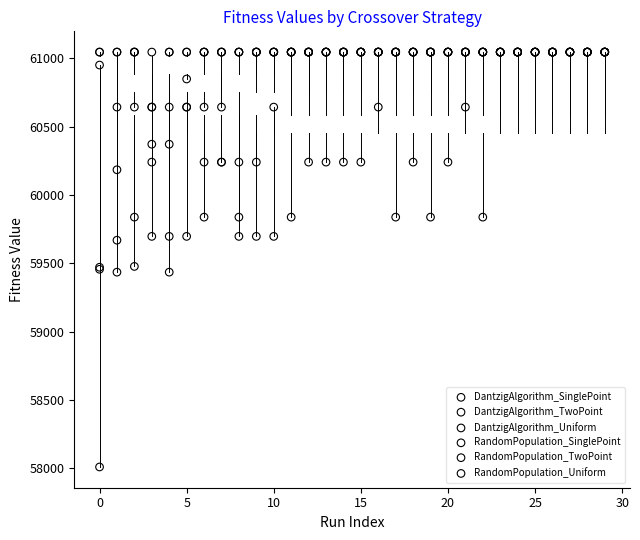

What are all the series names shown in the legend?

DantzigAlgorithm_SinglePoint, DantzigAlgorithm_TwoPoint, DantzigAlgorithm_Uniform, RandomPopulation_SinglePoint, RandomPopulation_TwoPoint, RandomPopulation_Uniform